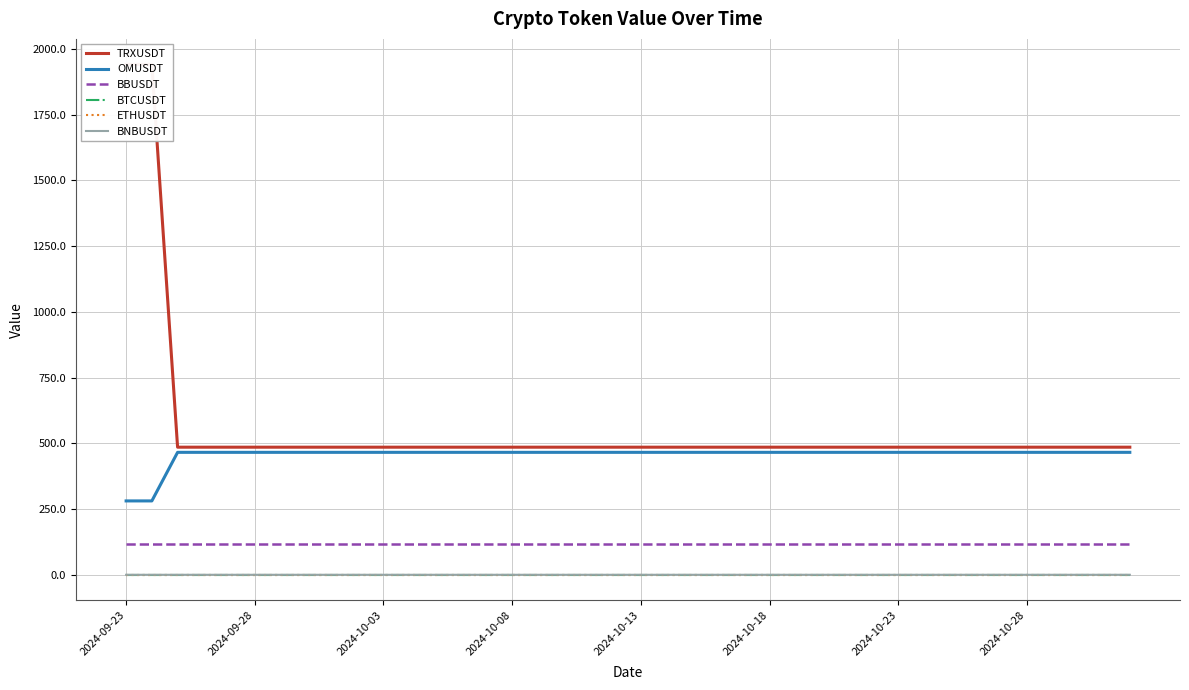

Which label corresponds to the largest value in the chart?

2024-09-23